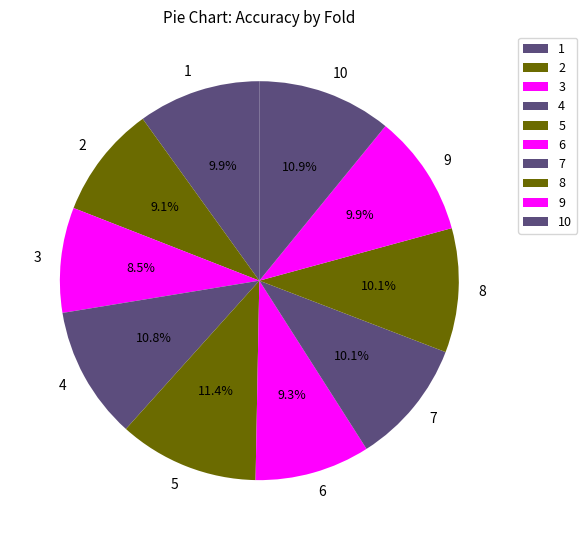

Is 1 the majority of the pie?

No